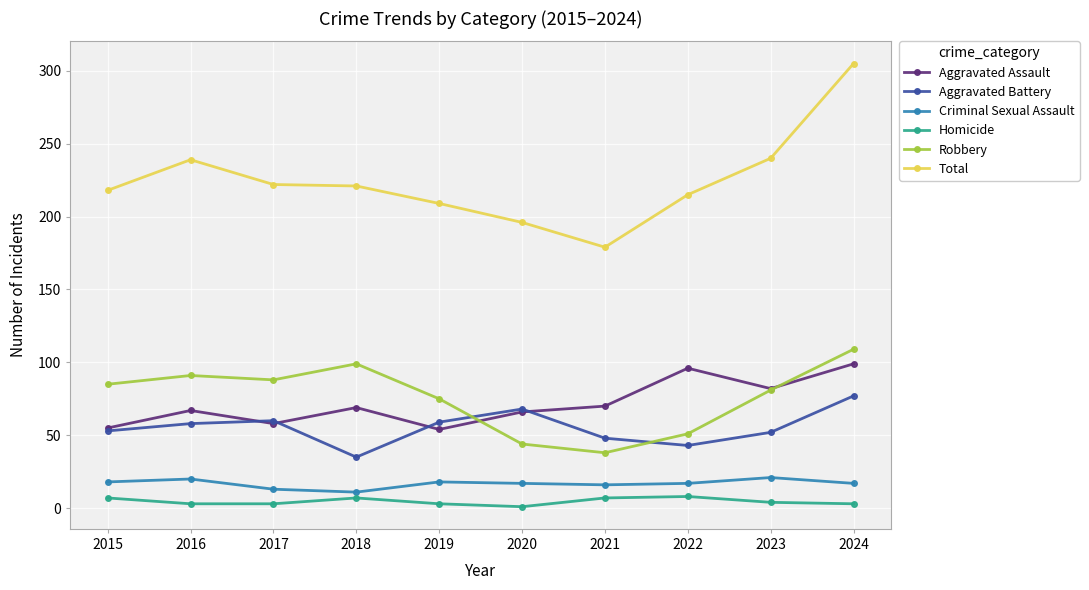

Which series has the largest range (max minus min)?

Total